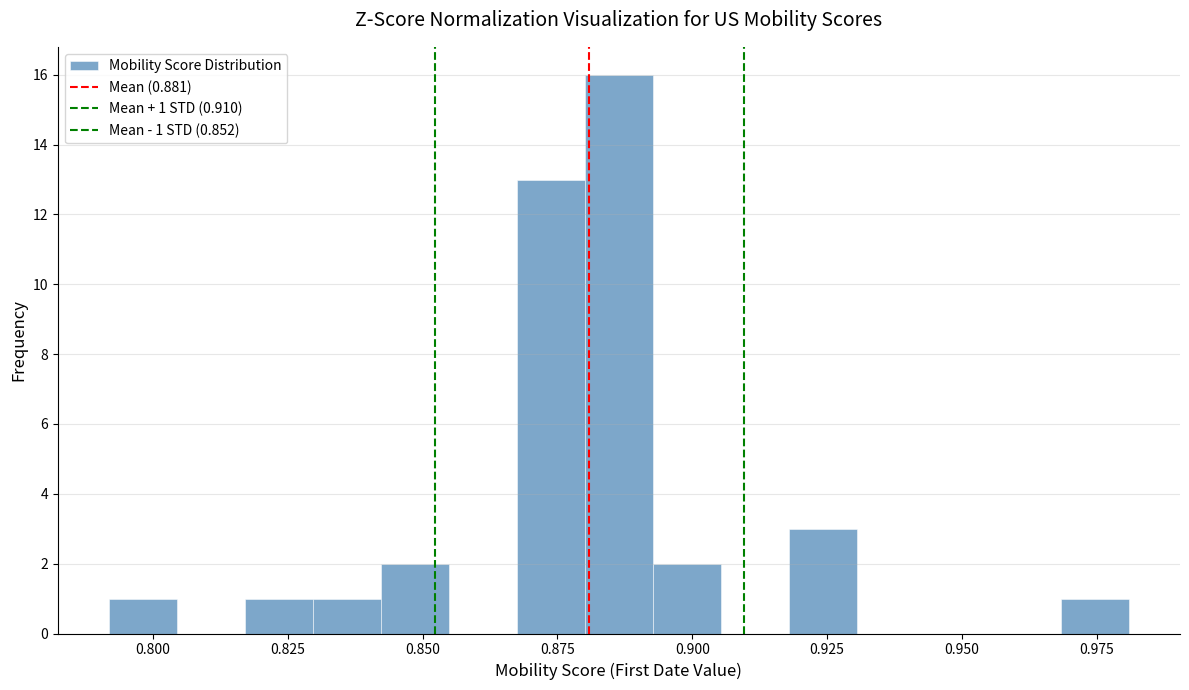

Around what value on the x-axis is the tallest bar? Give the approximate position of its centre, as read against the axis.

0.885